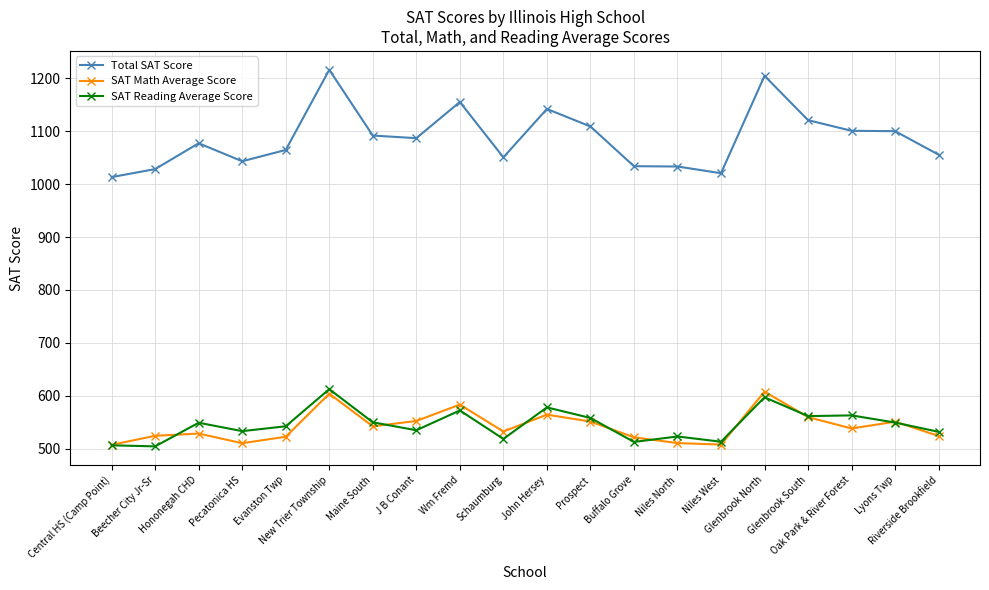

Where is SAT Math Average Score nearest to the value 557?

Glenbrook South